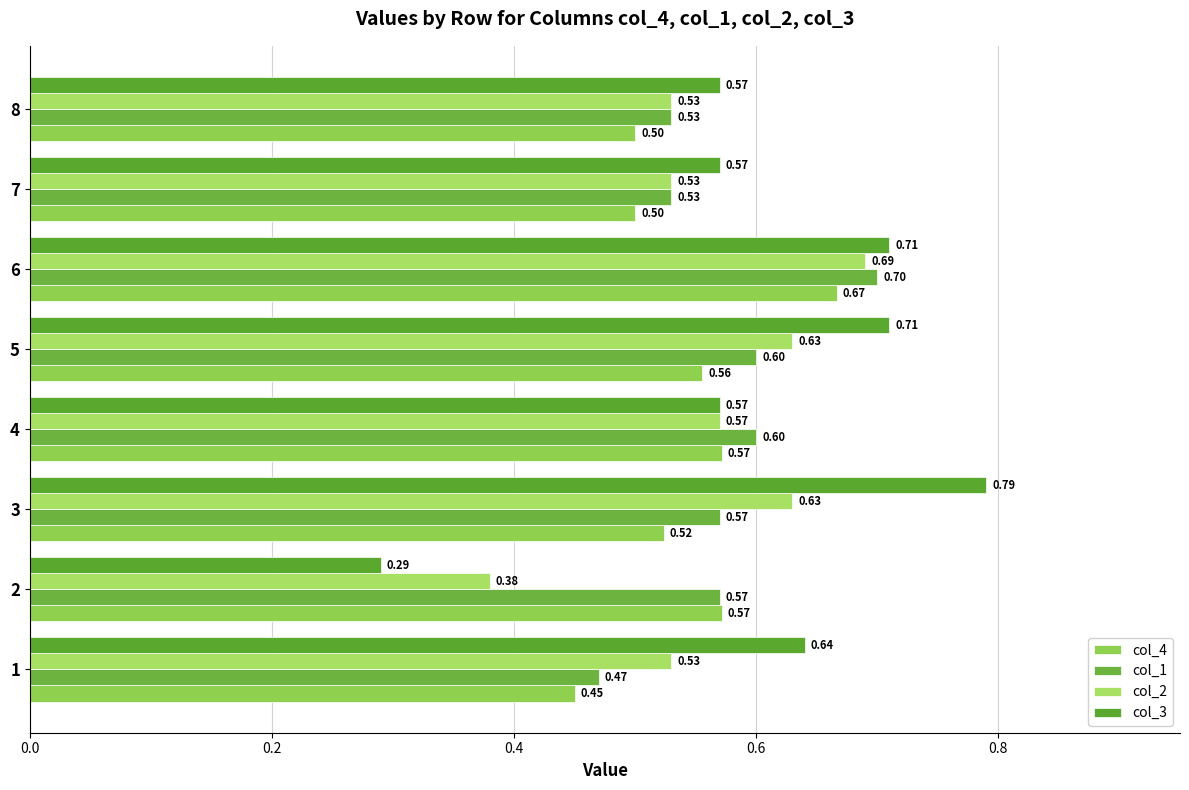

What position from the right is 0.0?

8